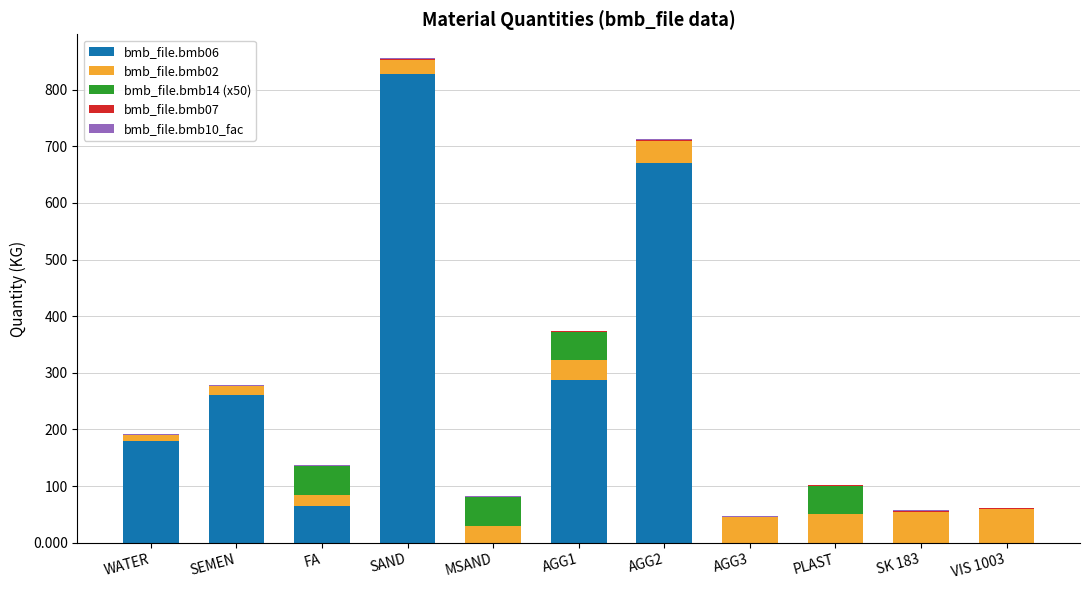

At which category is the sum across all series the highest?

SAND